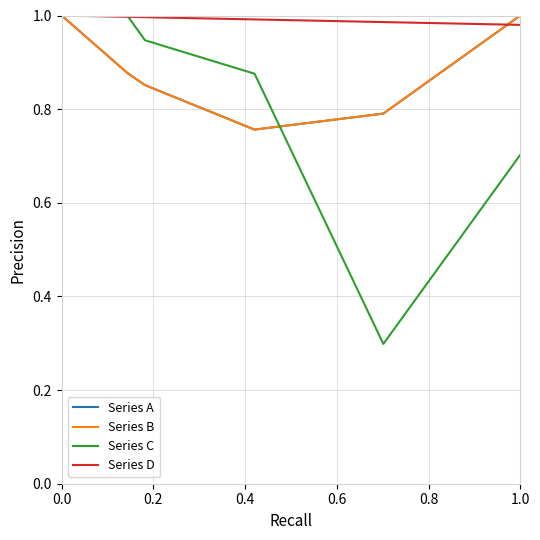

What is the smallest value displayed?

0.3